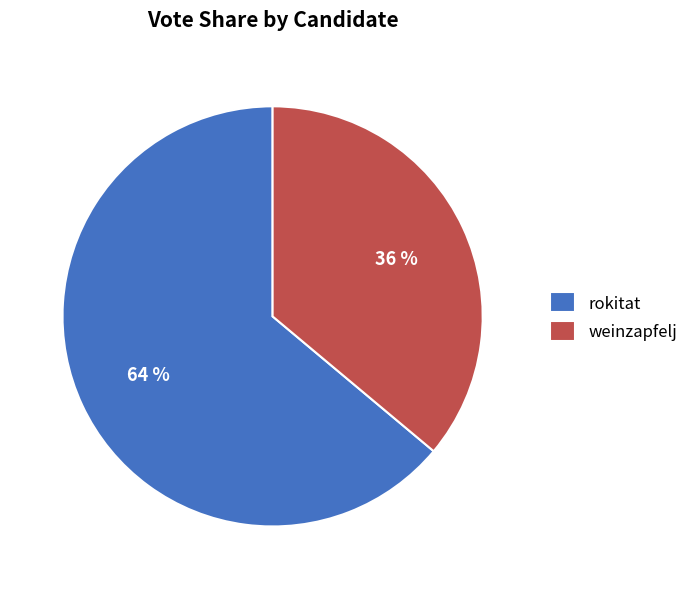

Is it true that rokitat is 64% of the pie?

True